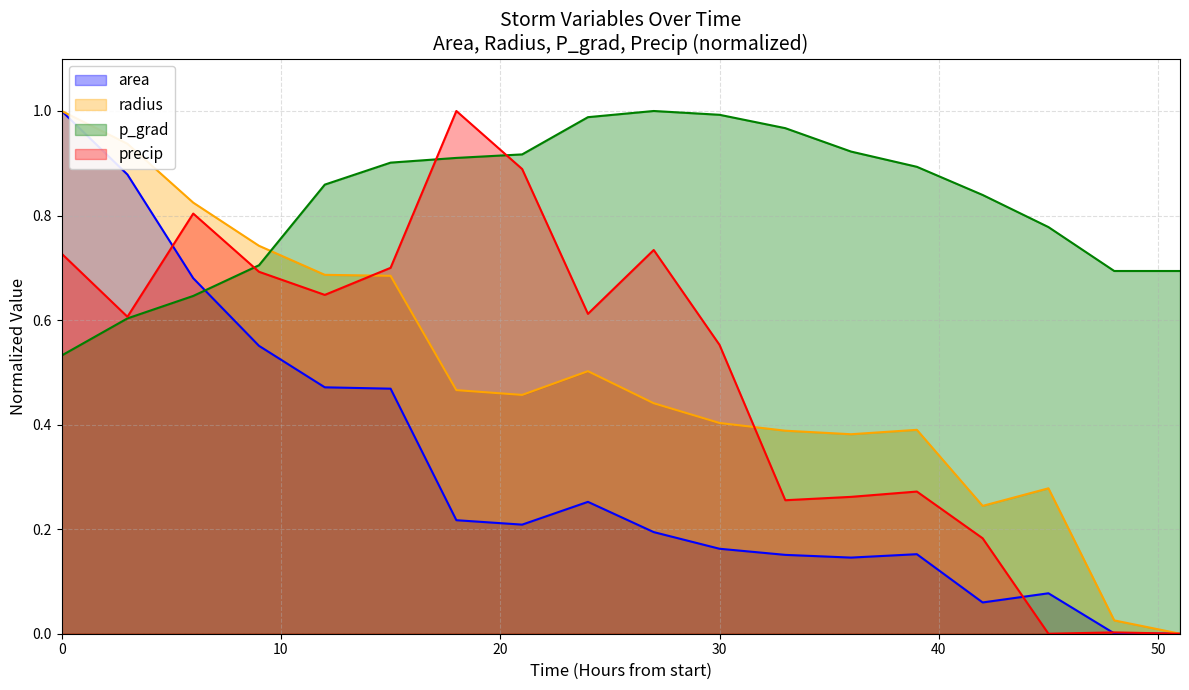

Which series has the largest total across all categories?

p_grad